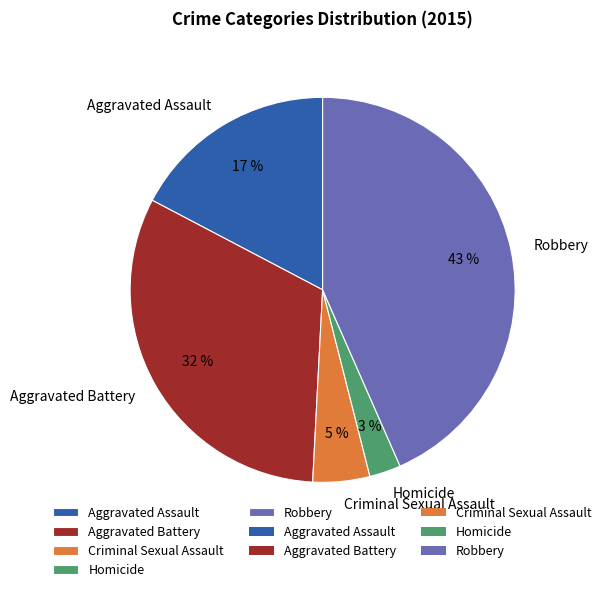

Between Homicide and Criminal Sexual Assault, which is larger?

Criminal Sexual Assault